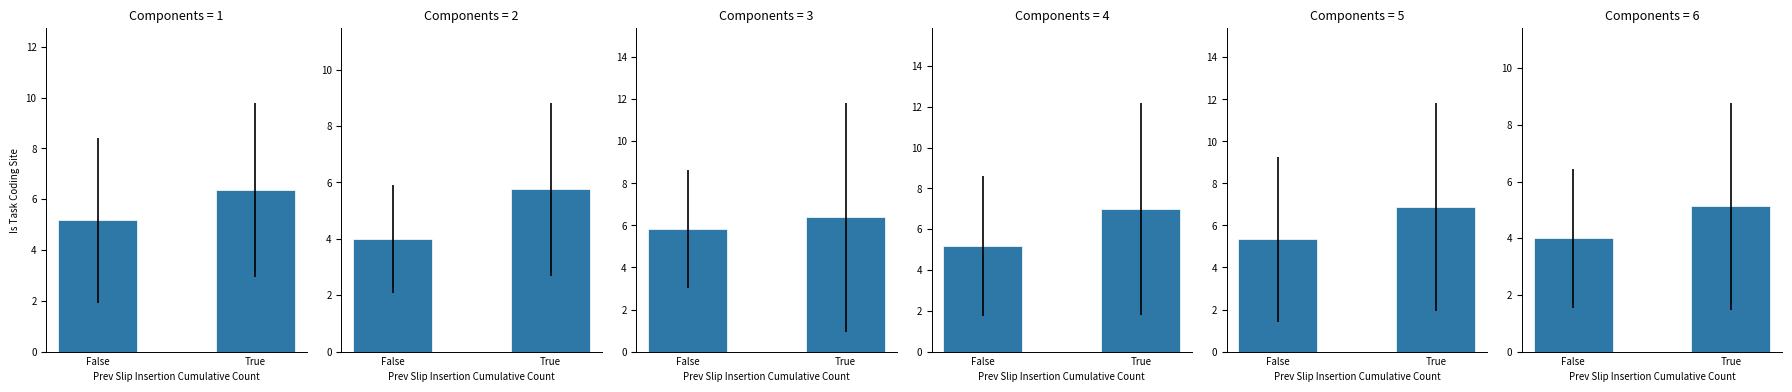

At how many categories does at least one series exceed 4?

2